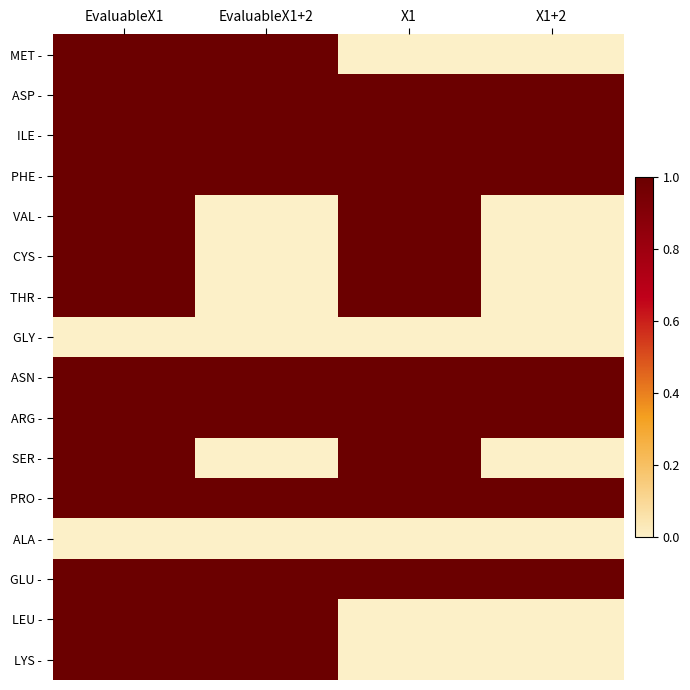

At which category is the sum across all series the highest?

EvaluableX1